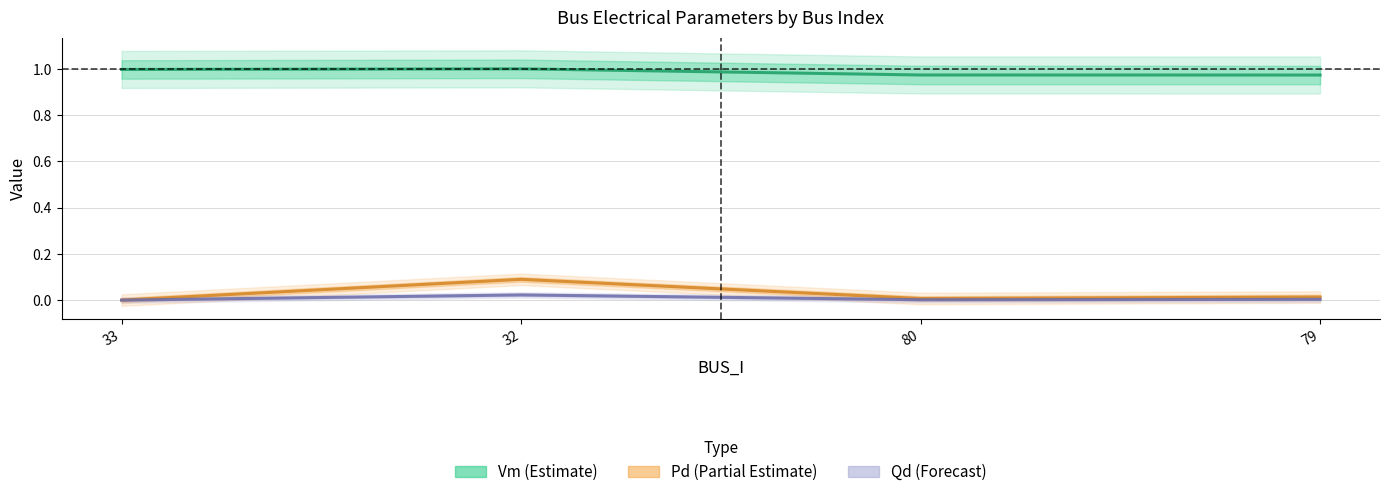

True or false: Vm (Estimate) and Pd (Partial Estimate) intersect in this chart.

False